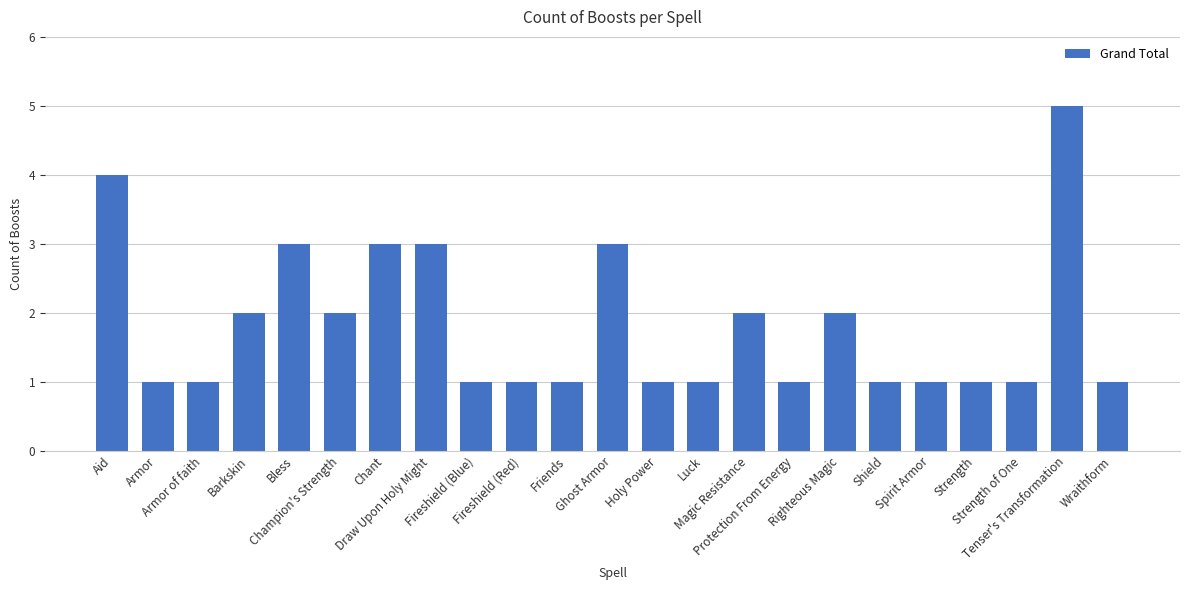

Which has a higher value, Spirit Armor or Barkskin?

Barkskin